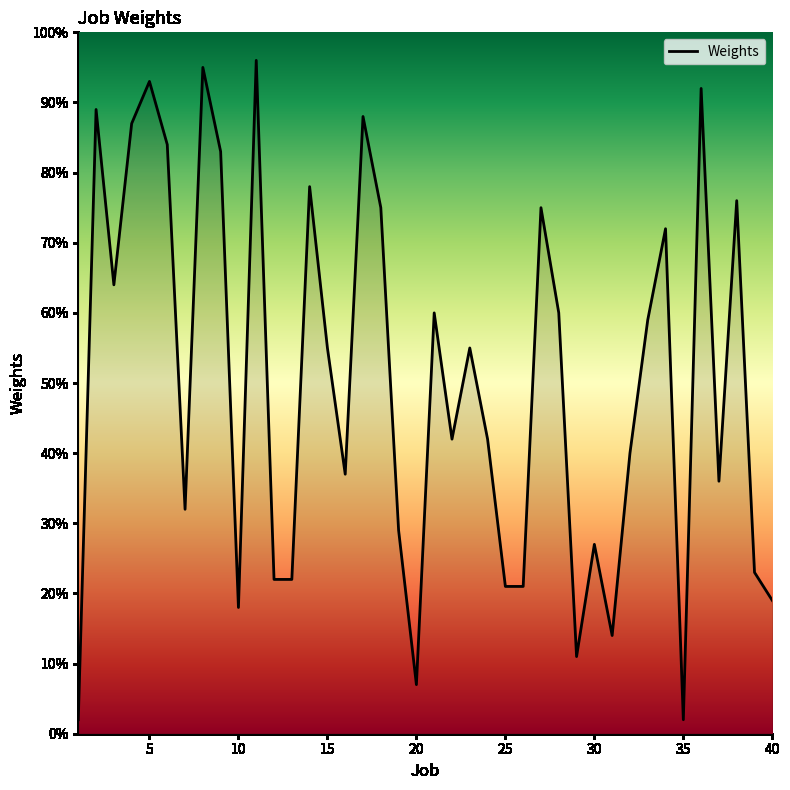

What is the minimum value shown in the chart?

2